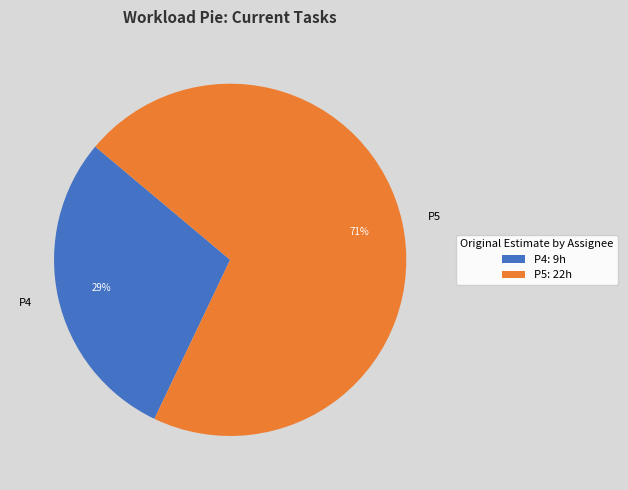

The P5 slice represents 64% of the pie. True or false?

False